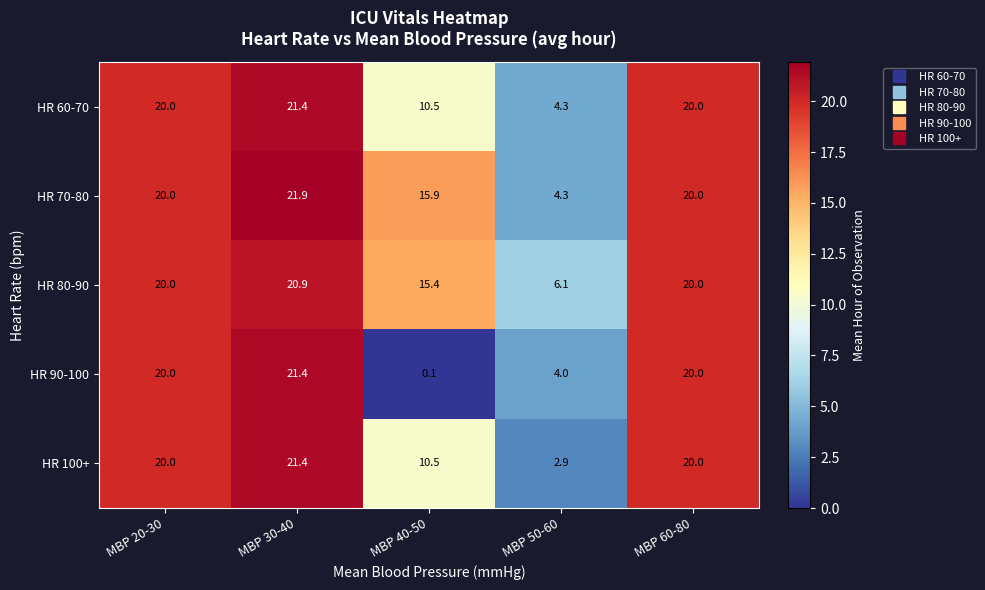

The HR 80-90 series shows 8.6 at MBP 50-60. True or false?

False